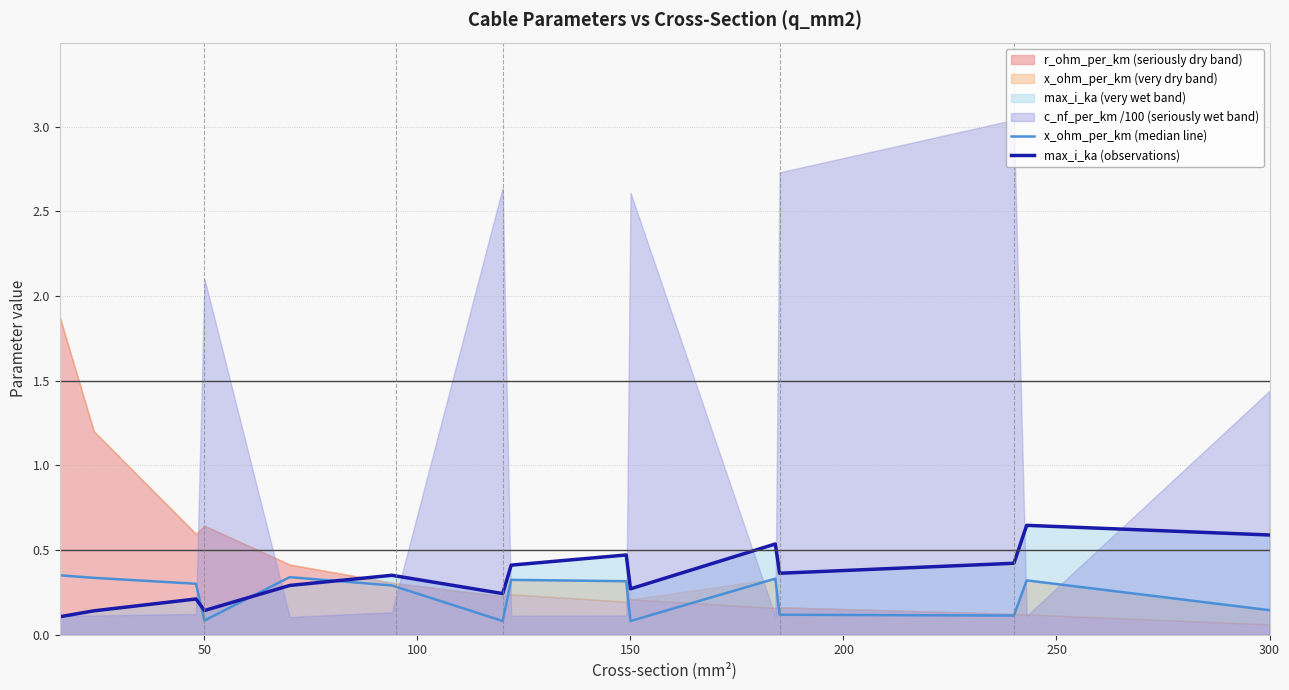

True or false: x_ohm_per_km (median line) has a value of 0.1 at 0.

False